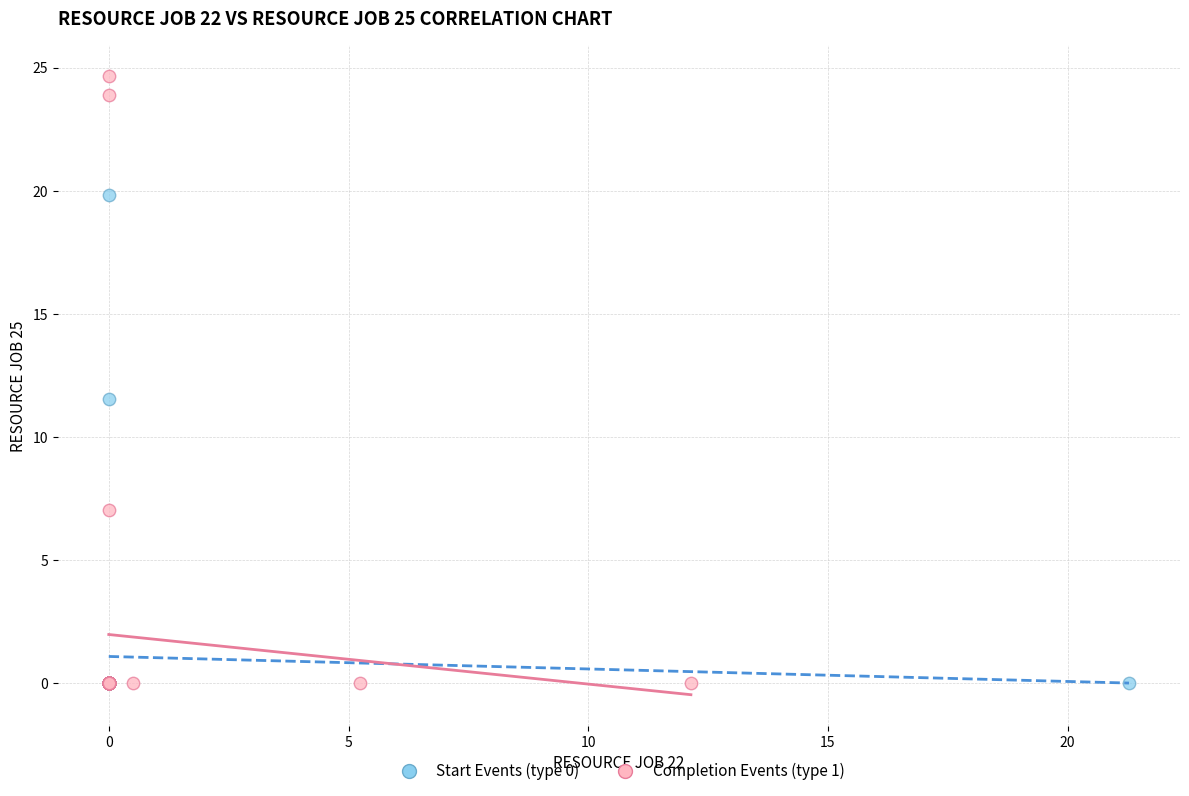

What are all the series names shown in the legend?

Start Events (type 0), Completion Events (type 1)